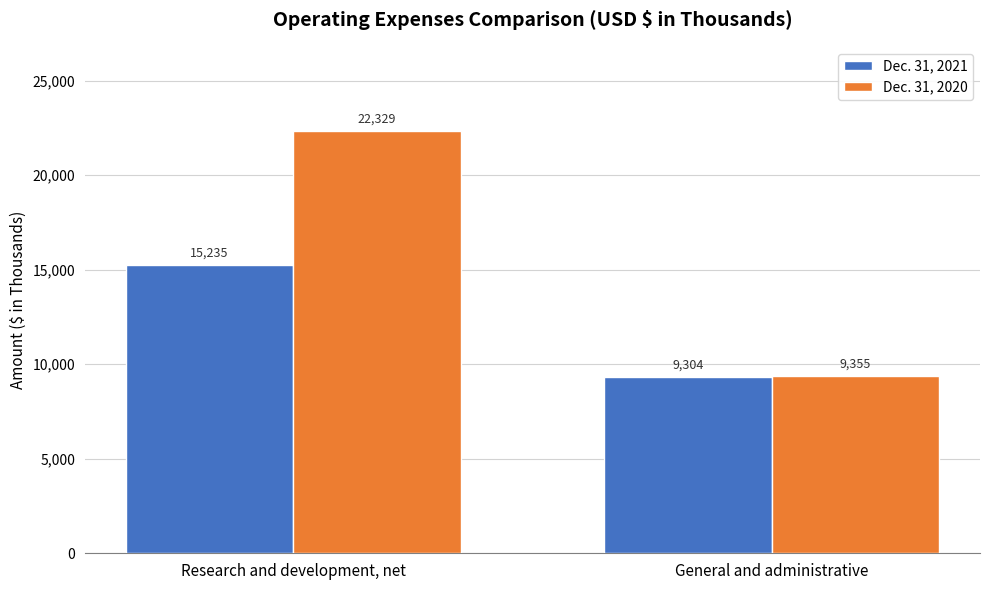

What is the difference between the Dec. 31, 2020 values at Research and development, net and General and administrative?

12974